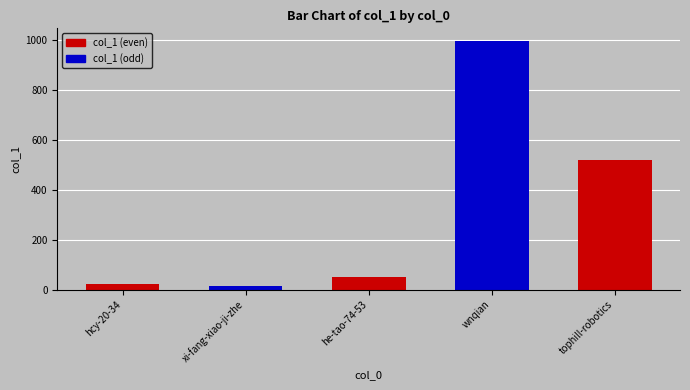

At which label is the value closest to 504?

tophill-robotics